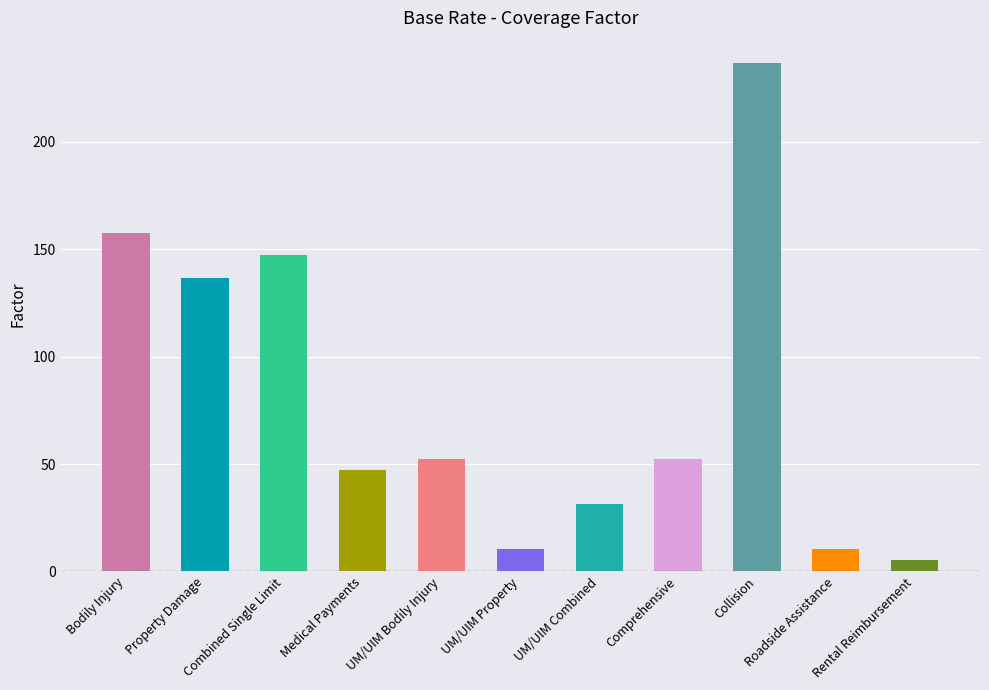

What is the maximum value shown in the chart?

236.5